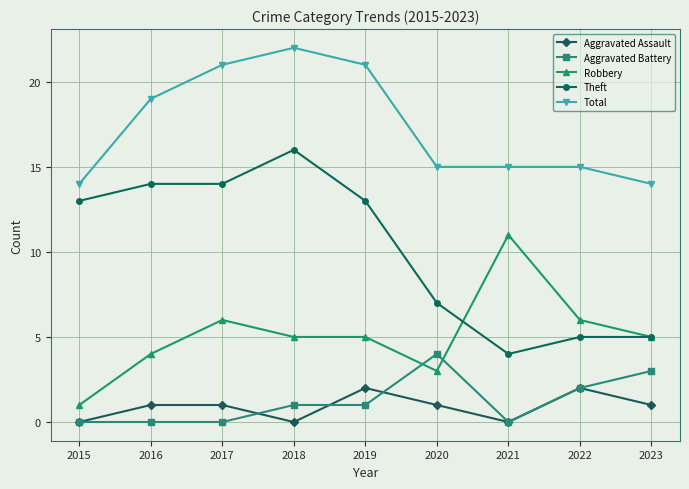

True or false: Theft and Total intersect in this chart.

False